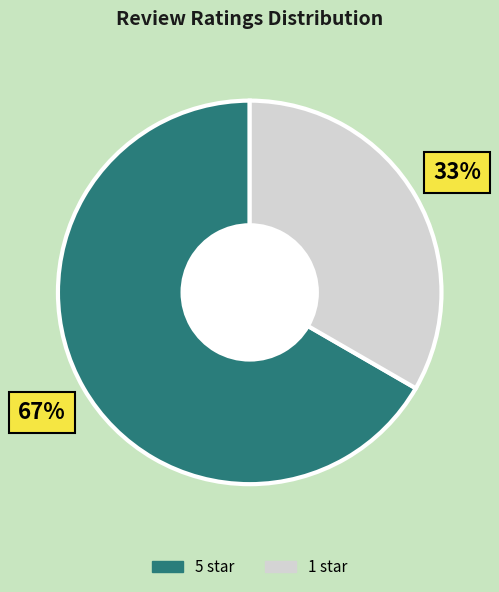

To the nearest percent, what is the average slice percentage?

50%